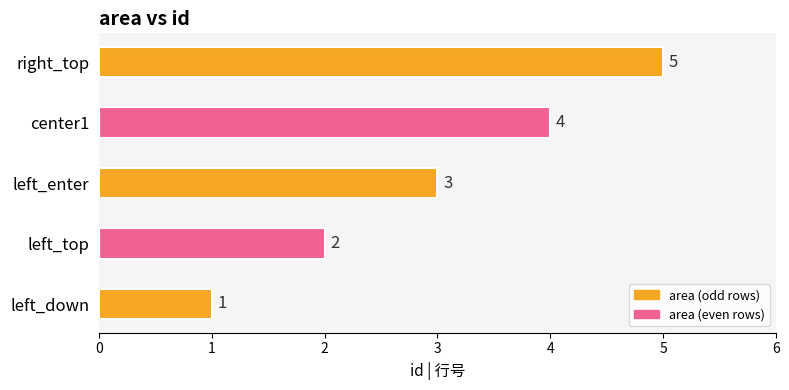

Approximately how many times larger is the value at center1 compared to left_top?

2.0